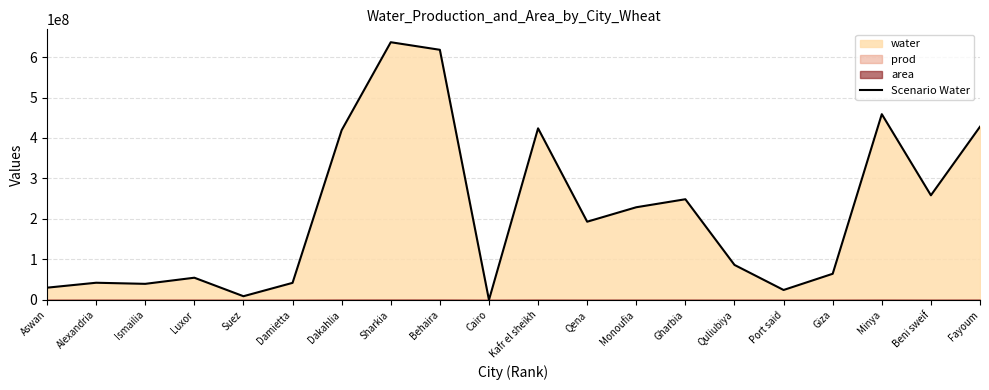

List the labels in order of value, largest first.

Sharkia, Behaira, Minya, Fayoum, Kafr el sheikh, Dakahlia, Beni sweif, Gharbia, Monoufia, Qena, Quliubiya, Giza, Luxor, Alexandria, Damietta, Ismailia, Aswan, Port said, Suez, Cairo